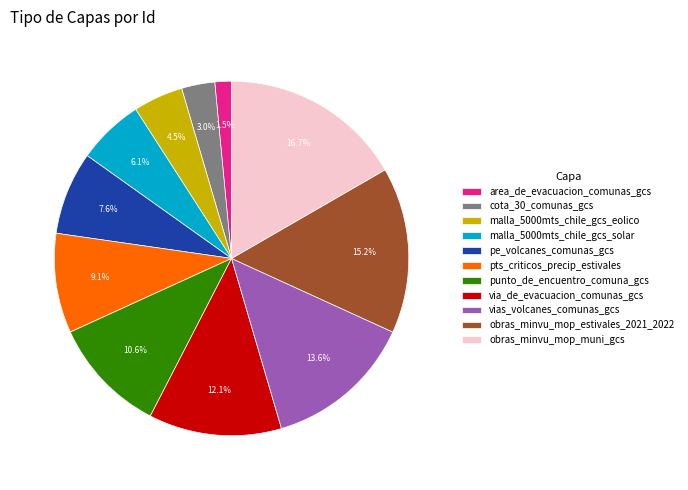

To the nearest percent, what is the difference between the largest and smallest slice percentages?

15%